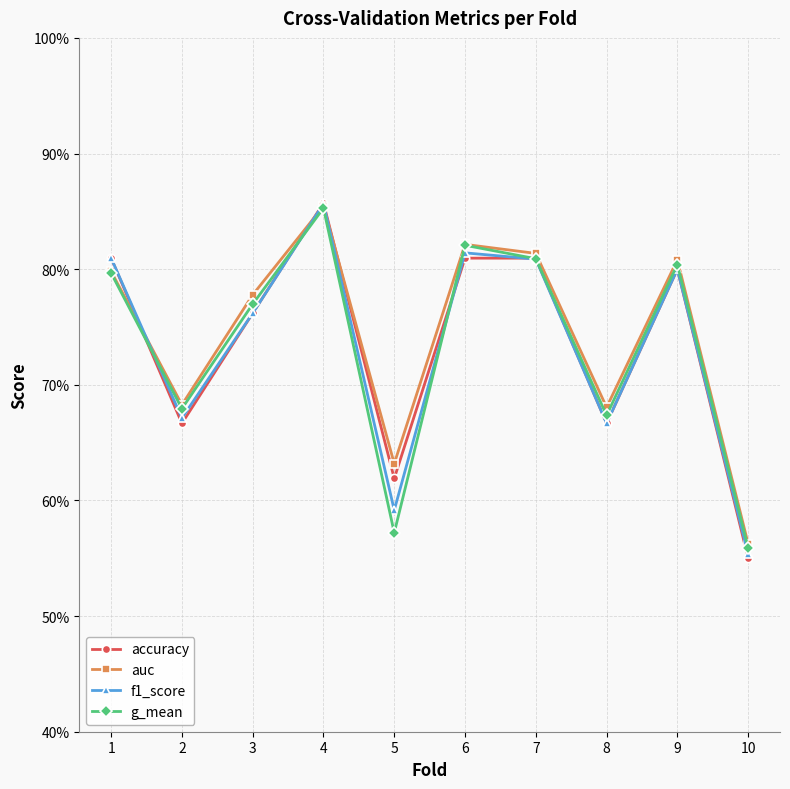

Between 1 and 10, which series saw the biggest shift?

accuracy